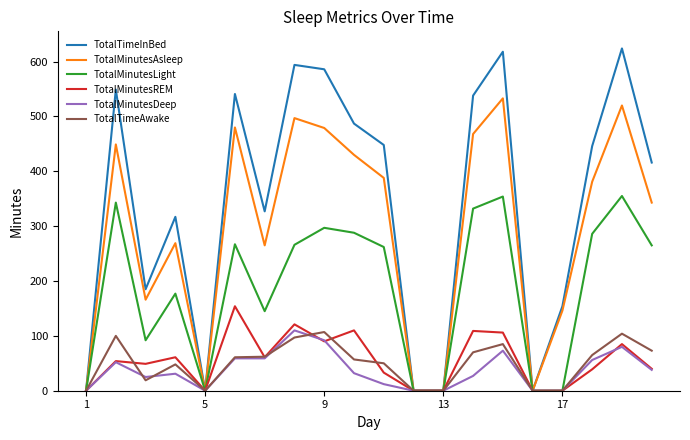

What is the greatest value displayed?

624